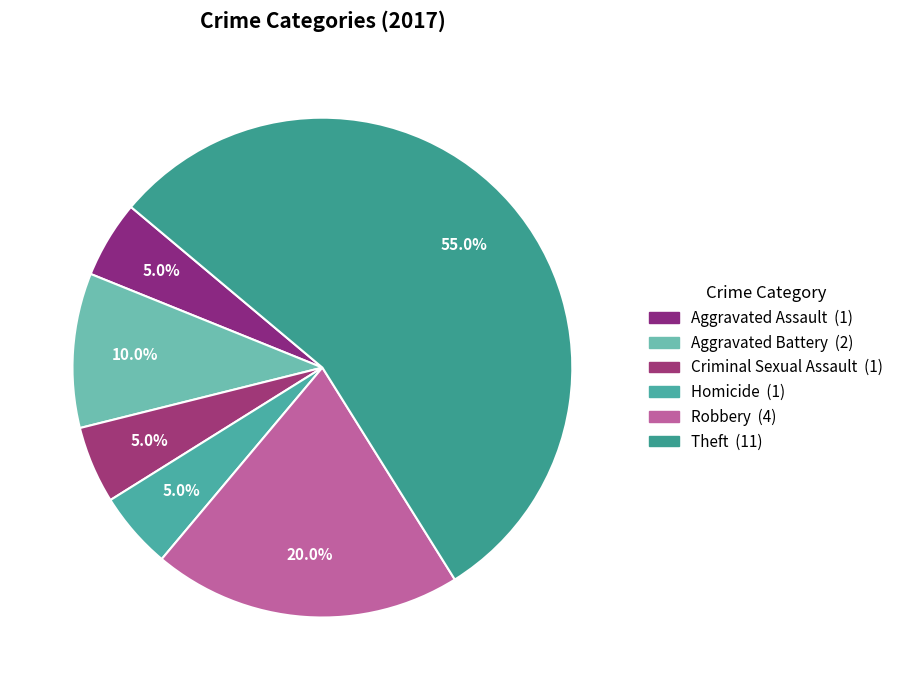

How many segments does this pie chart have?

6